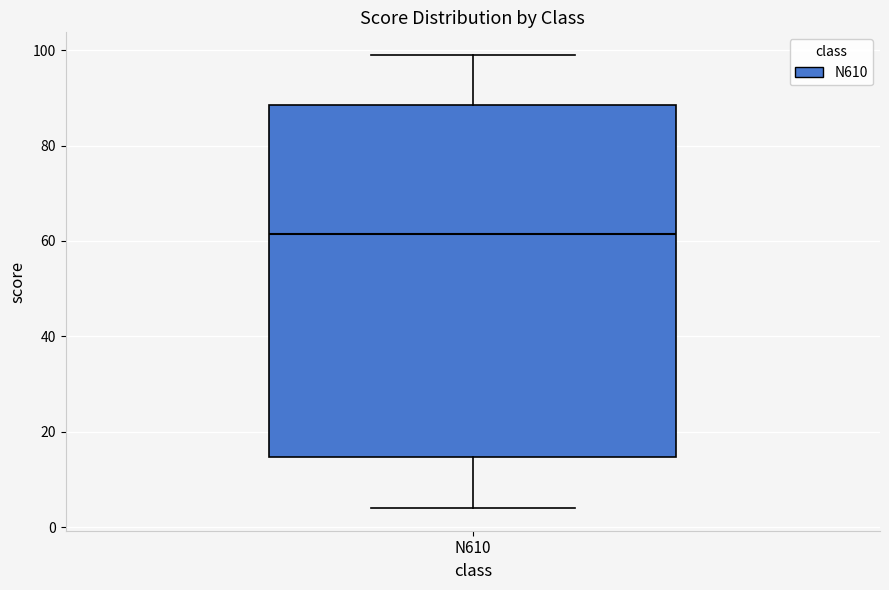

Transcribe this box plot: give where the median line is, the range the box spans, and where the two whiskers end, as read against the y-axis. The values are not printed on the chart, so give them approximately, as read against the axis.

median 62, box 14 to 88, whiskers 4 to 100